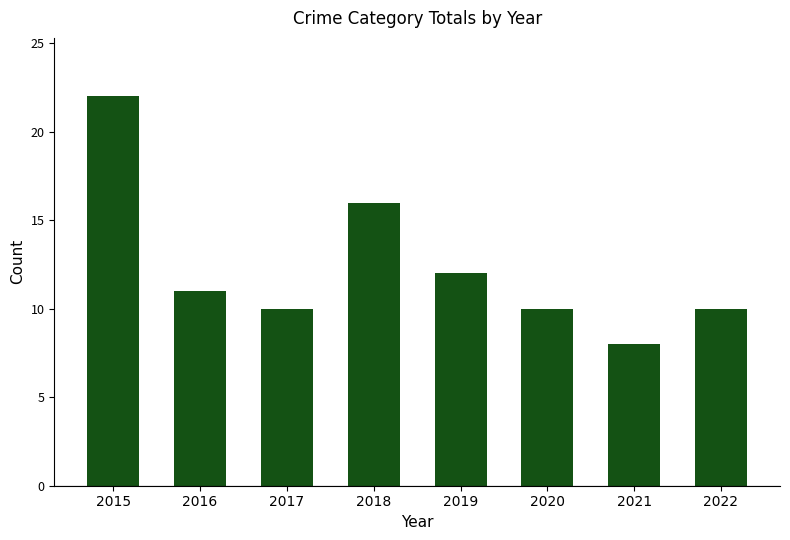

Count the number of data series in this chart.

1